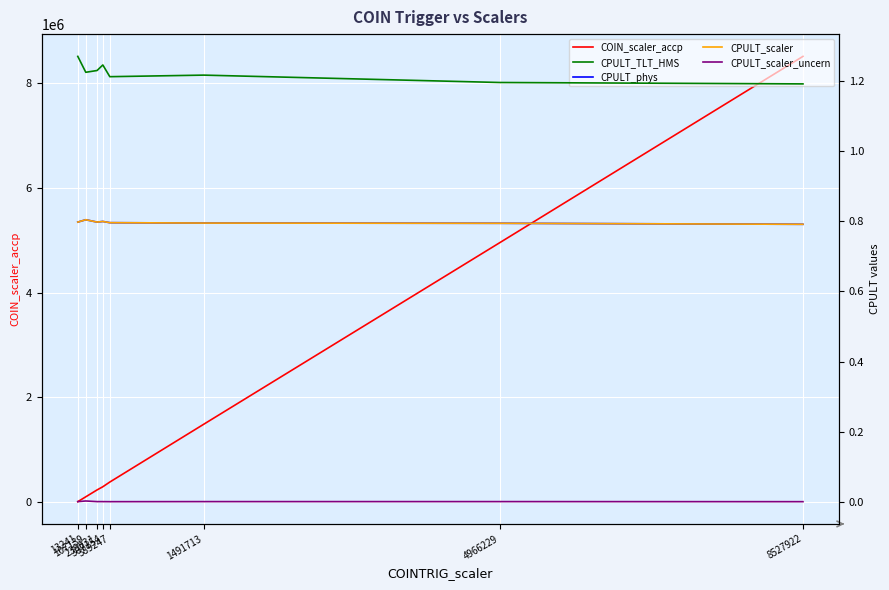

Between 1491713 and 239631, which is larger?

1491713